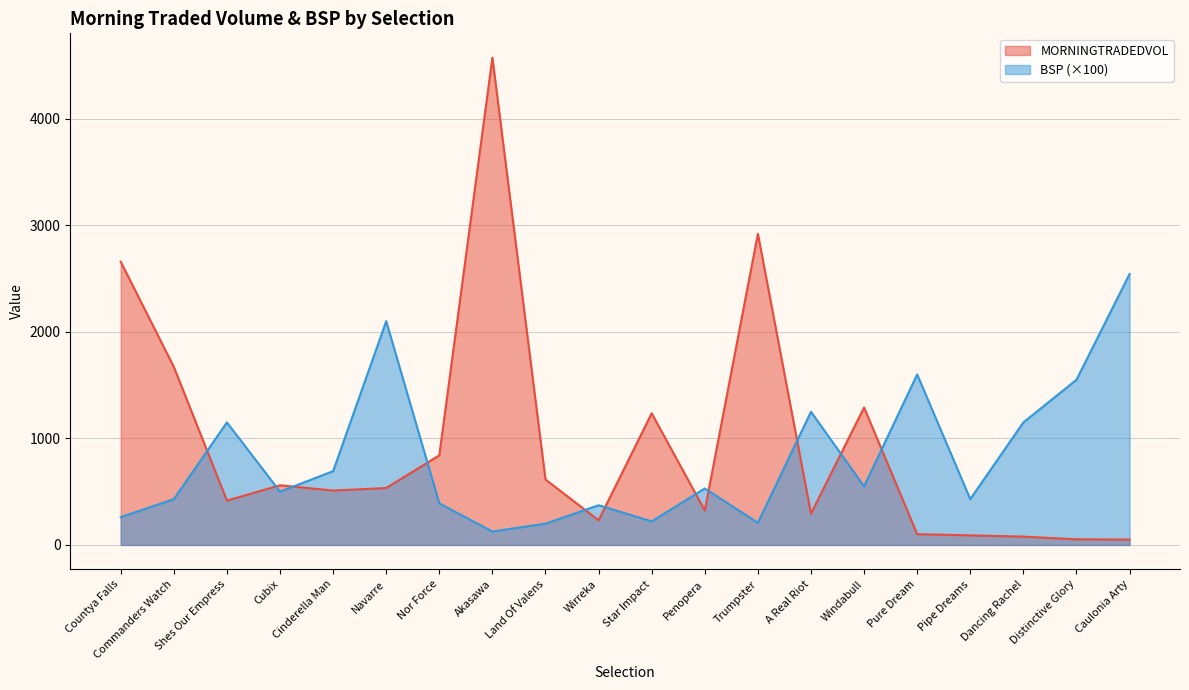

What is the spread (max minus min) of values at Dancing Rachel?

1071.9